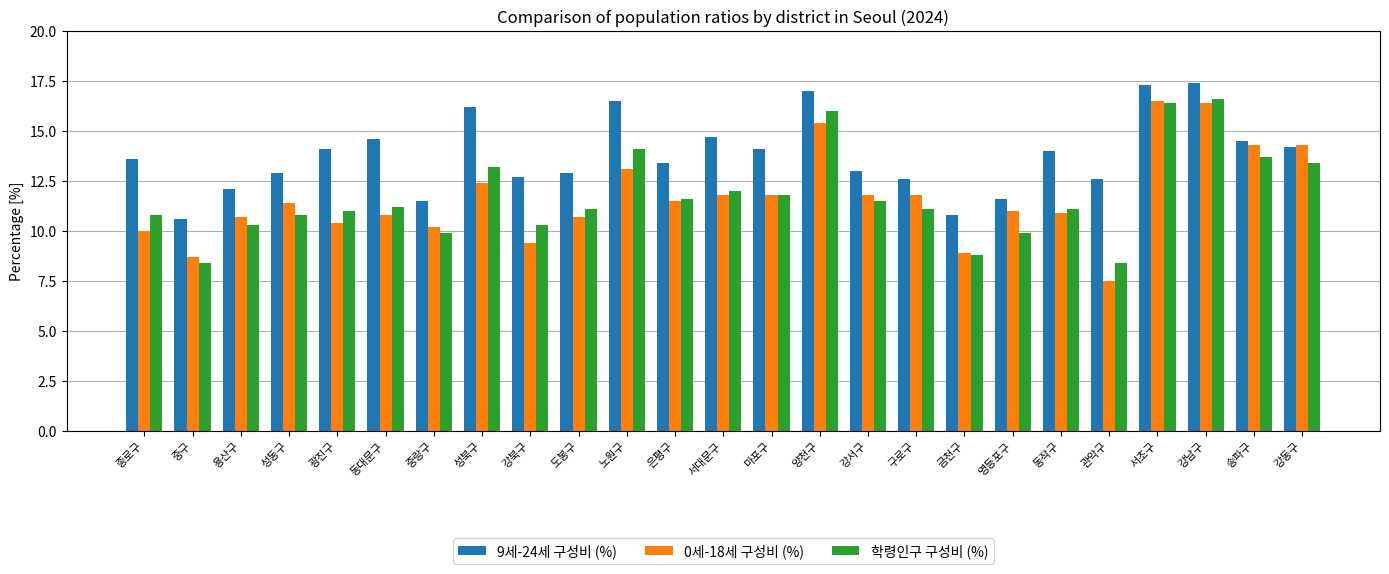

What are all the series names shown in the legend?

9세-24세 구성비 (%), 0세-18세 구성비 (%), 학령인구 구성비 (%)